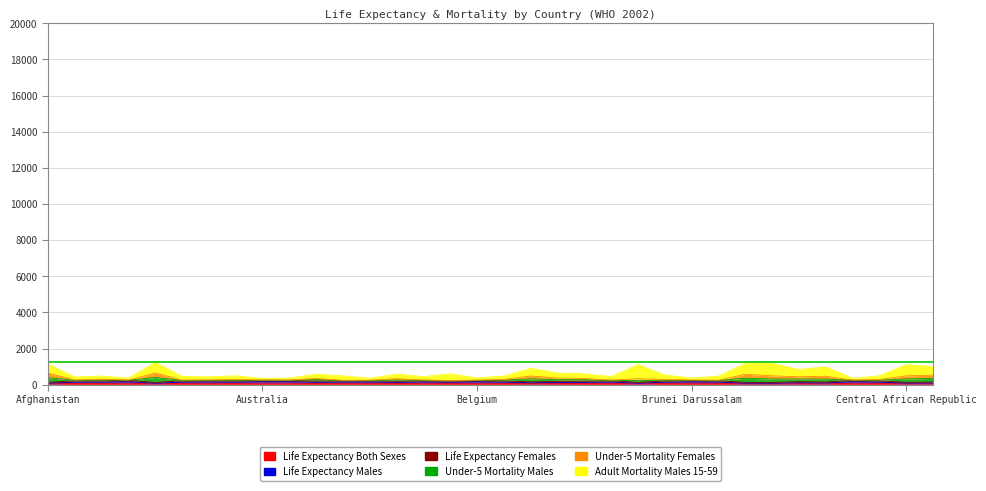

Where does the Life Expectancy Males series first go above 136?

Albania